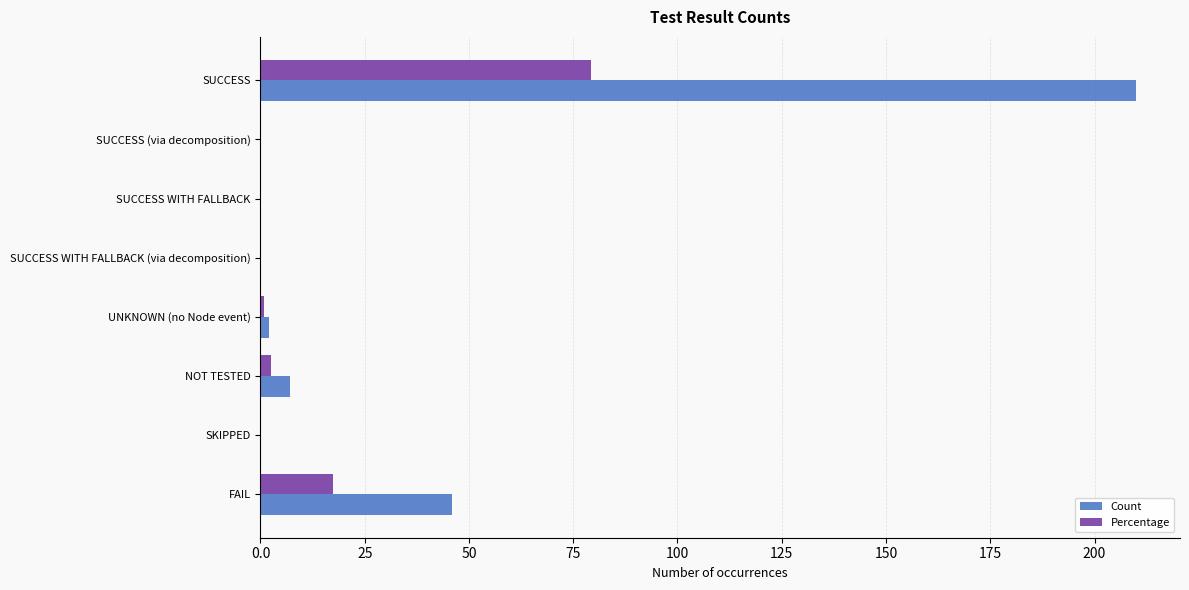

The Count series shows 0.0 at SUCCESS (via decomposition). True or false?

True